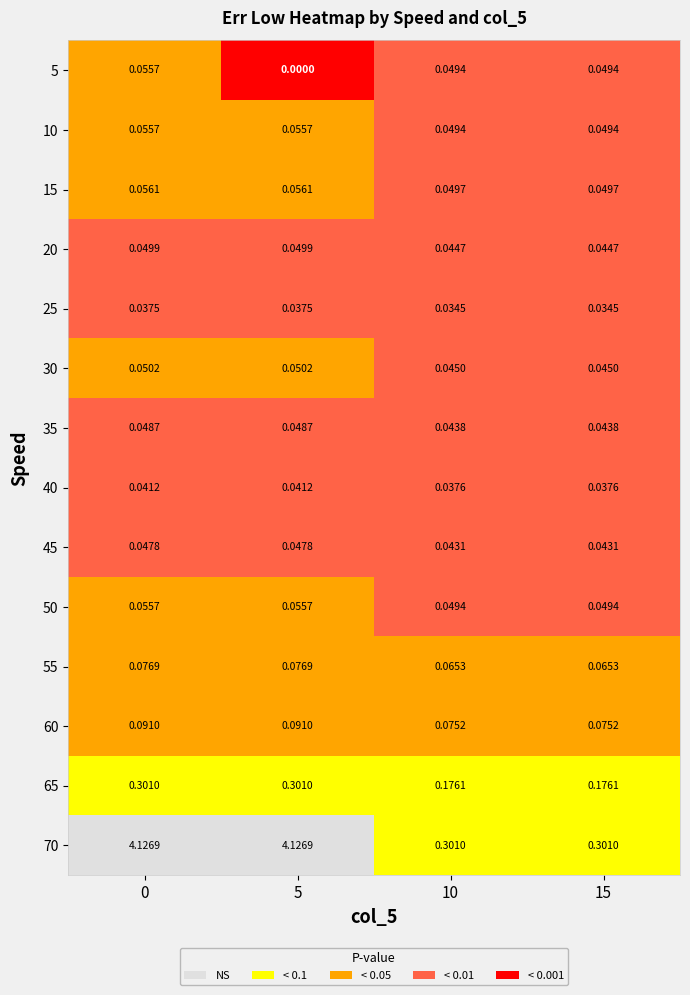

Is the value of 55 at 0 greater than the value of 50 at 0?

Yes